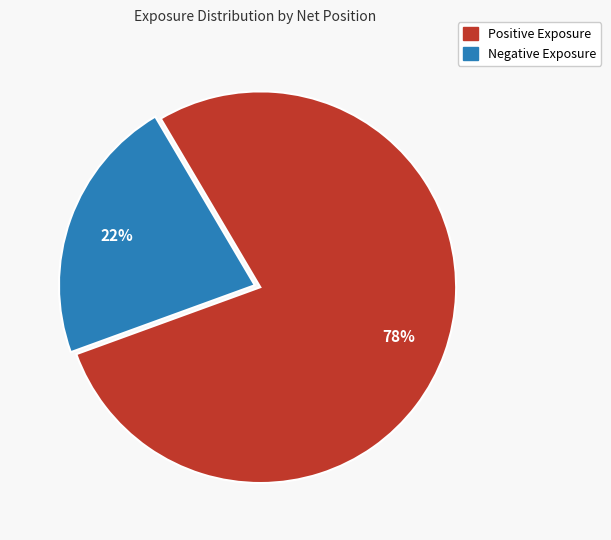

Approximately how many times larger is the value at Positive Exposure compared to Negative Exposure?

3.5